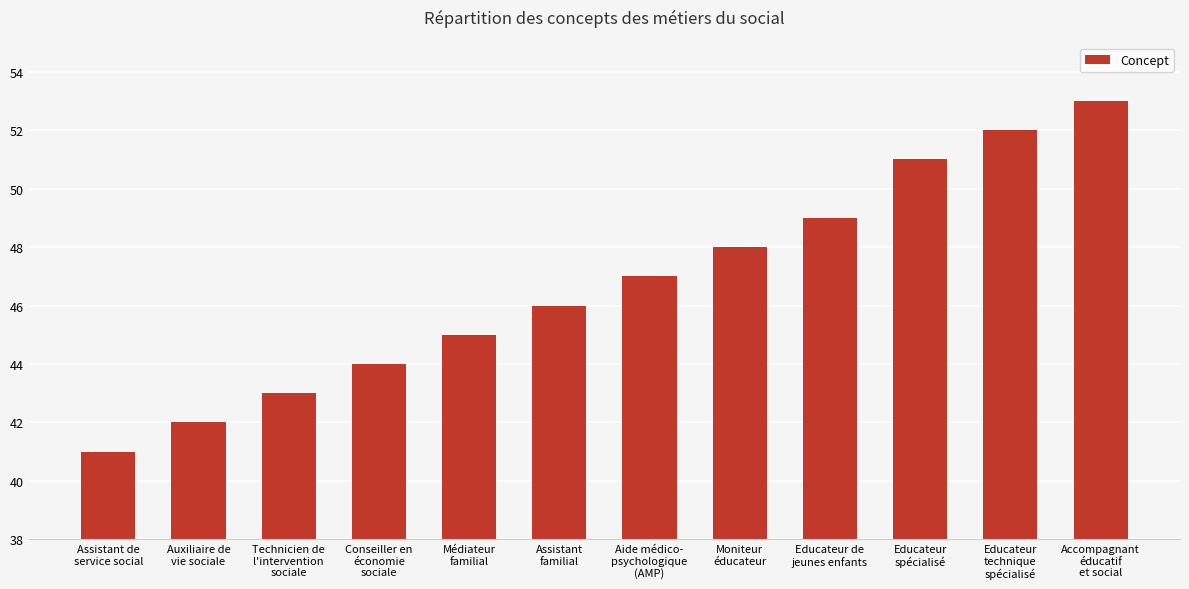

What is the label of the 7th bar from the left?

Aide médico-
psychologique
(AMP)